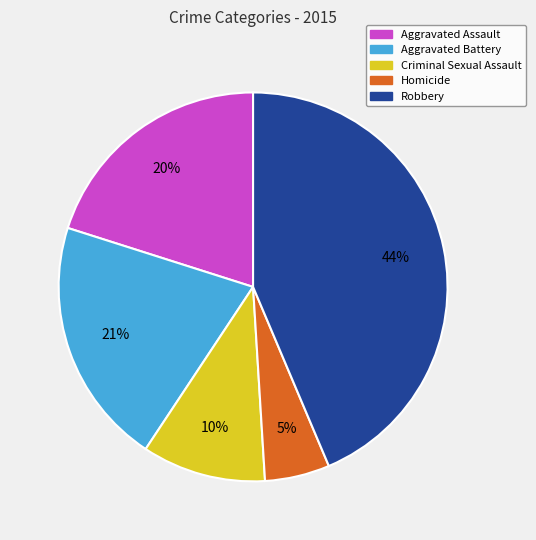

Combined, do Aggravated Assault and Aggravated Battery account for over 50%?

No